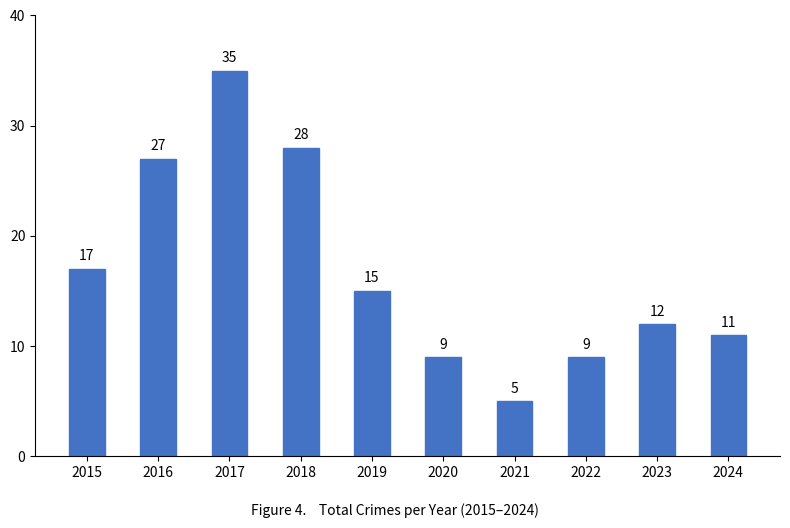

Approximately how many times larger is the value at 2017 compared to 2019?

2.3